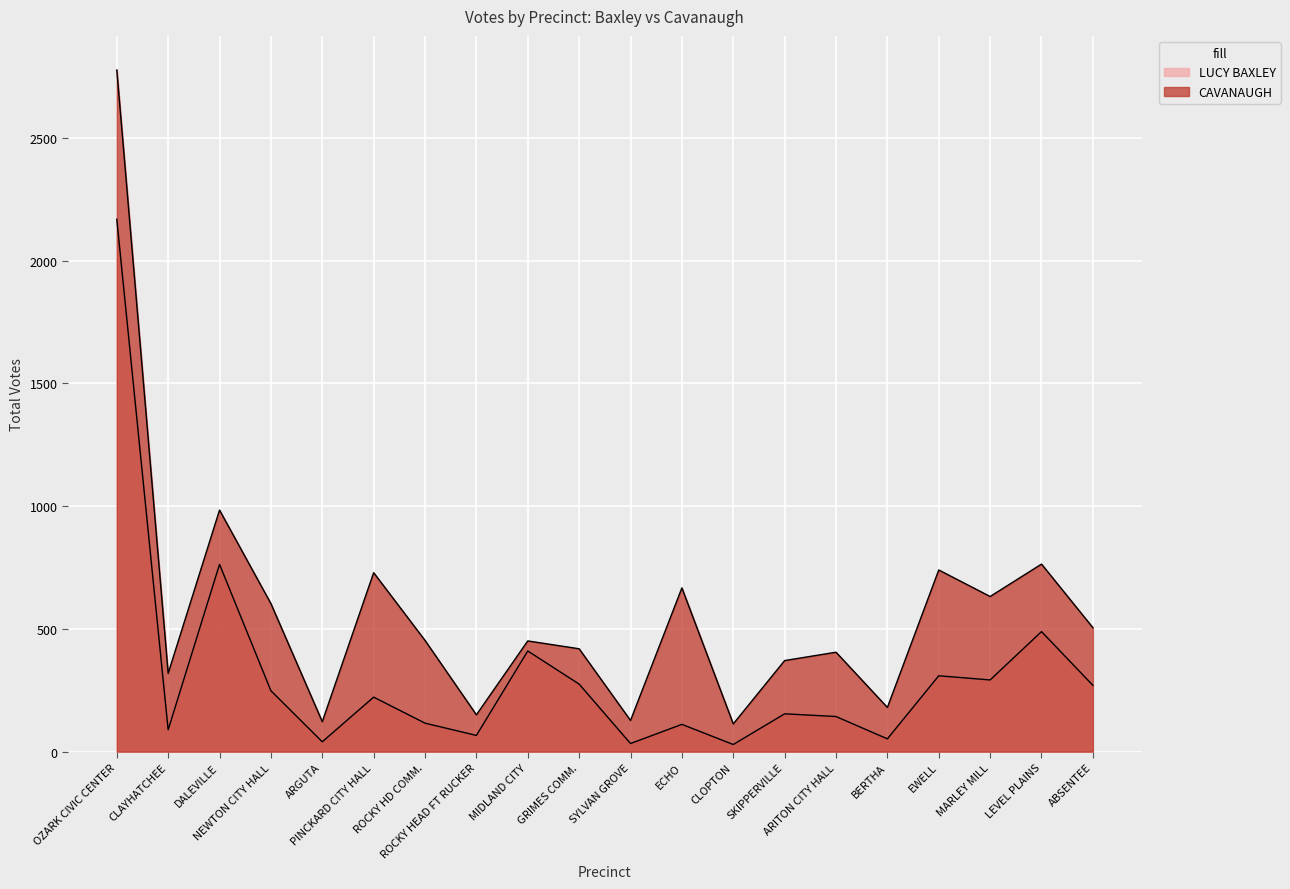

Which series has the largest range (max minus min)?

TWINKLE CAVANAUGH Total Votes